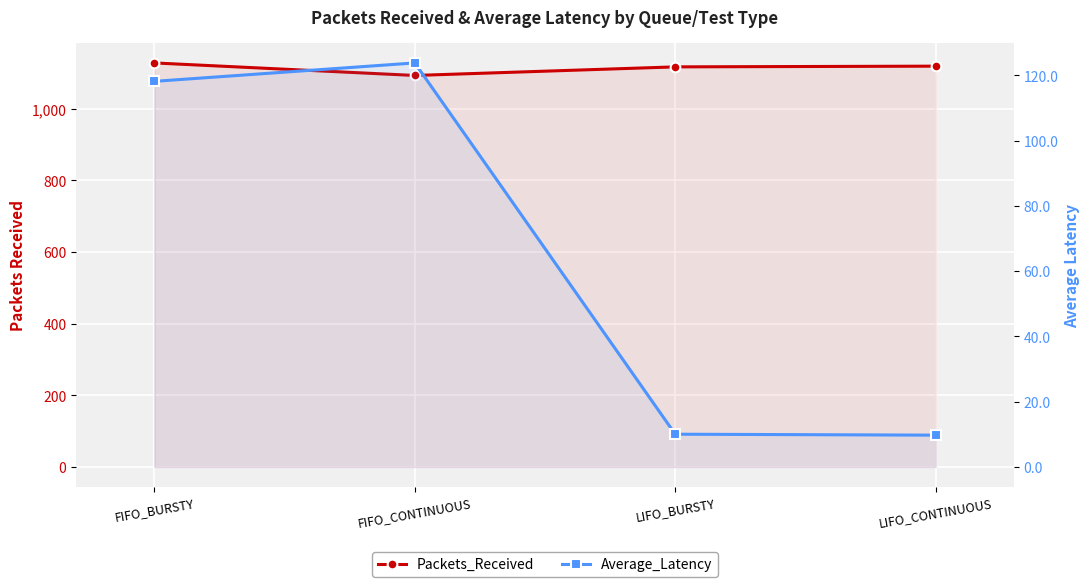

How many lines are shown in the chart?

2